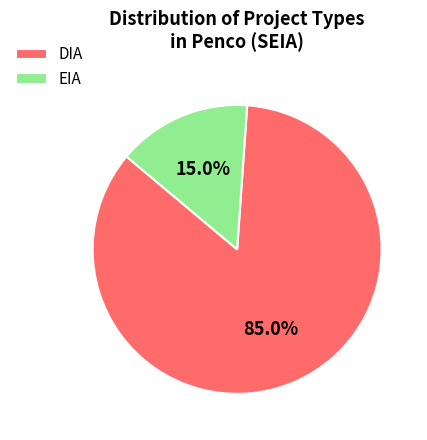

Does any single category account for the majority?

Yes